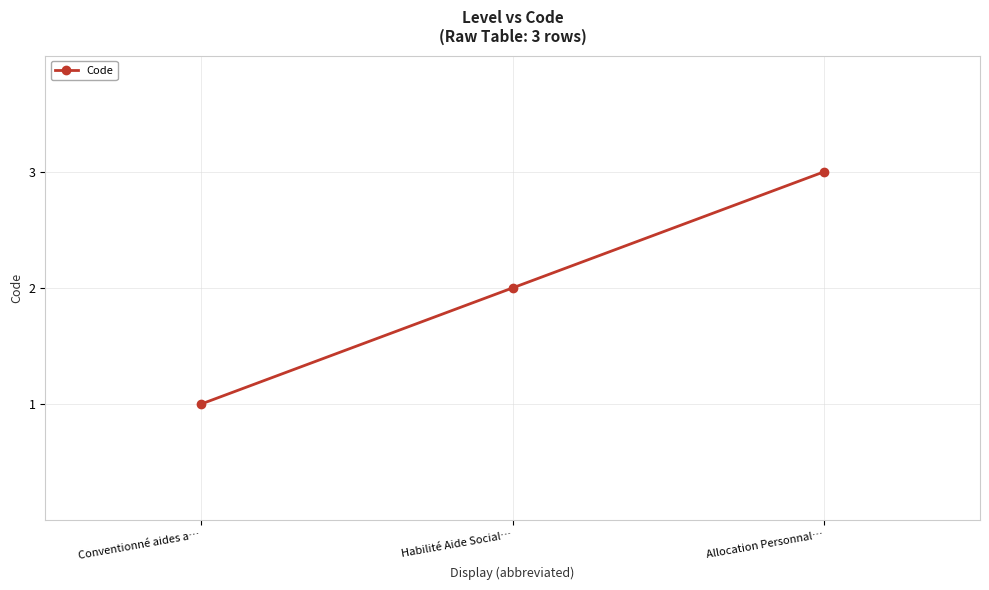

List the labels in order of value, smallest first.

Conventionné aides a…, Habilité Aide Social…, Allocation Personnal…